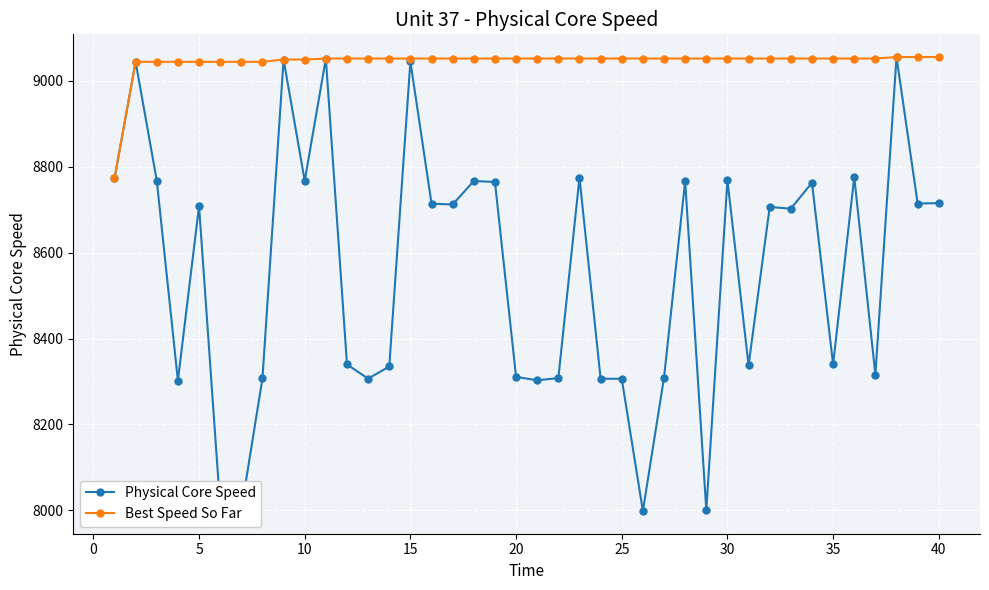

What is the highest value of the Physical Core Speed series?

9055.8